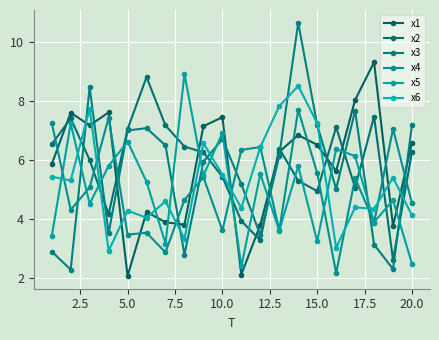

Count the number of categories in the chart.

20